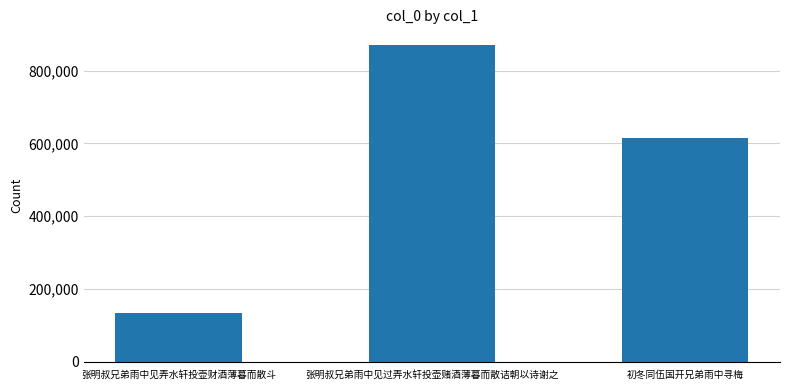

What is the minimum value shown in the chart?

134301